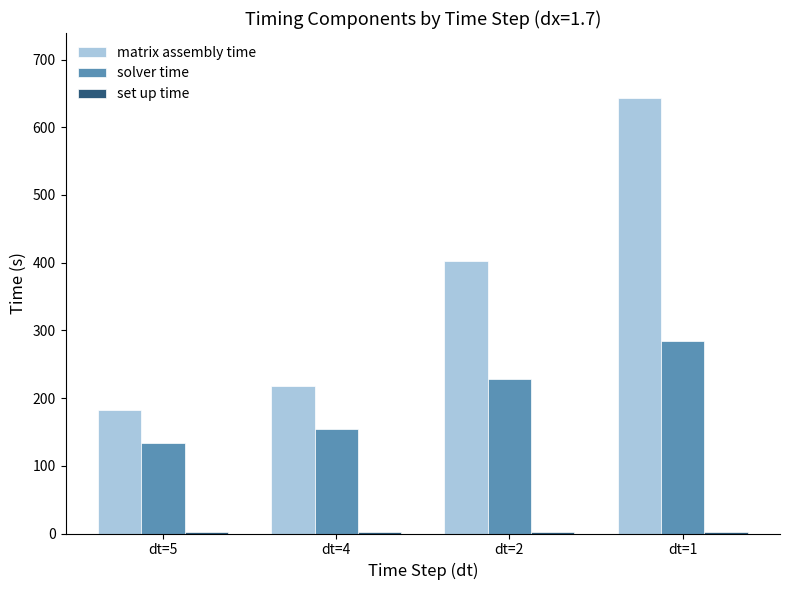

What is the maximum value for solver time?

284.4